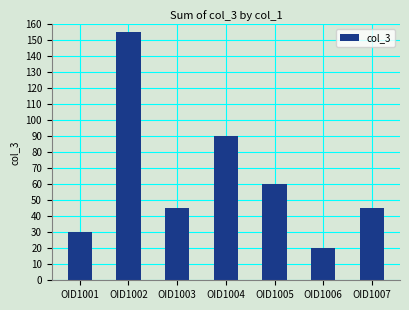

What is the greatest value displayed?

155